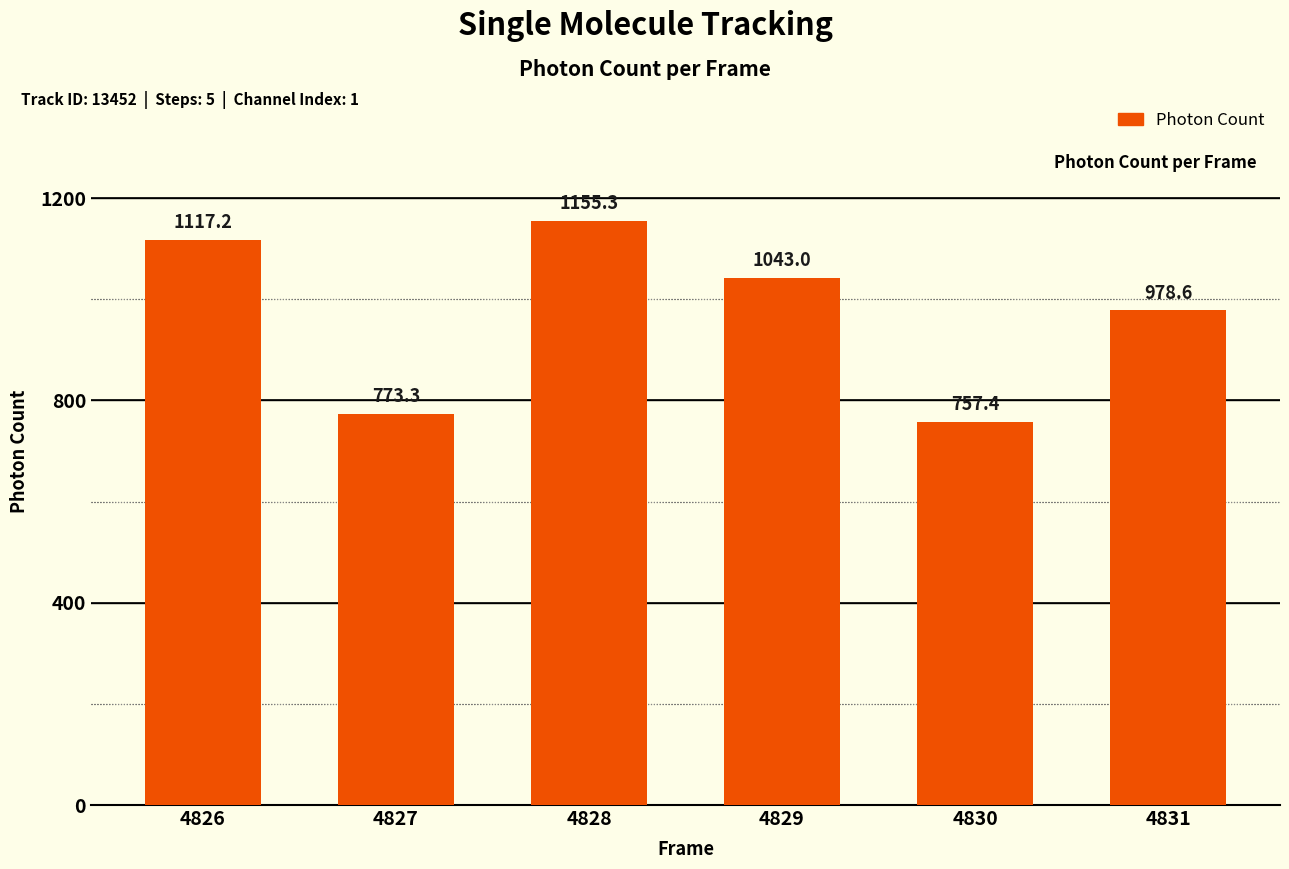

What is the approximate value at 4829?

1043.0